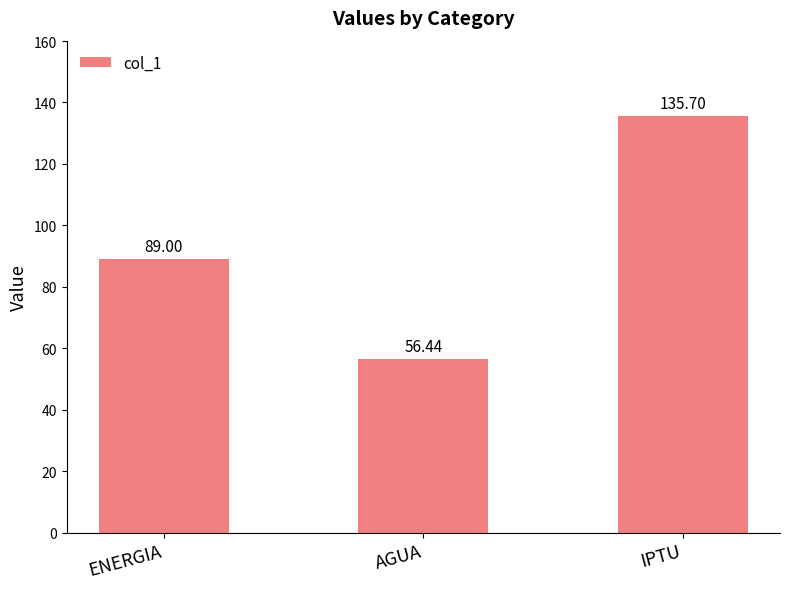

Where is the data nearest to the value 96?

ENERGIA